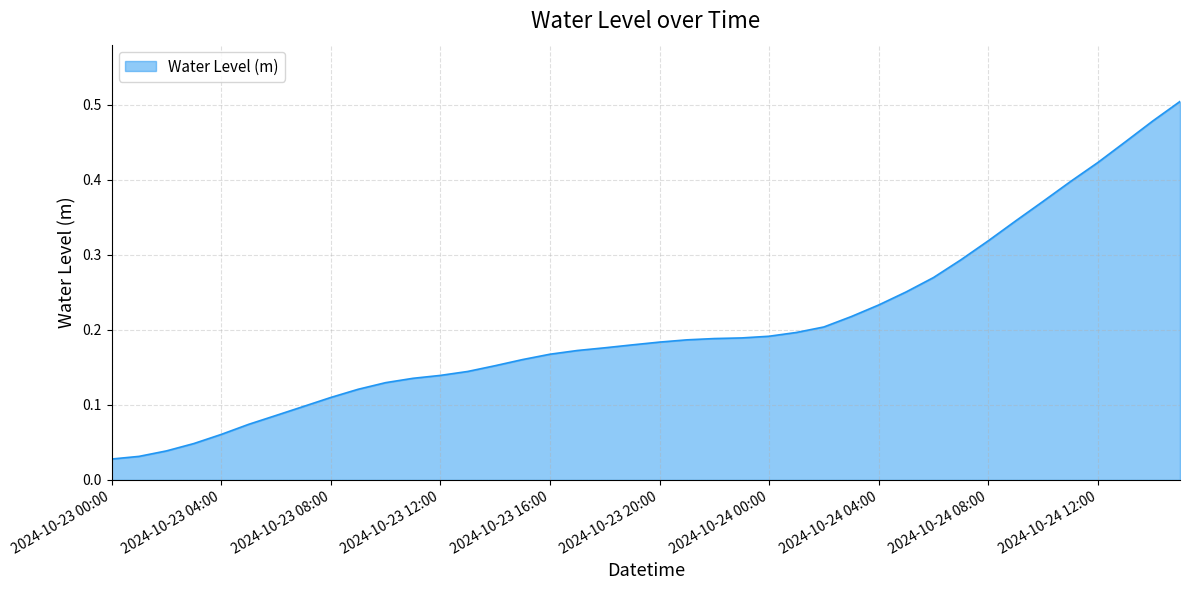

At which label is the value closest to 0?

2024-10-23 00:00